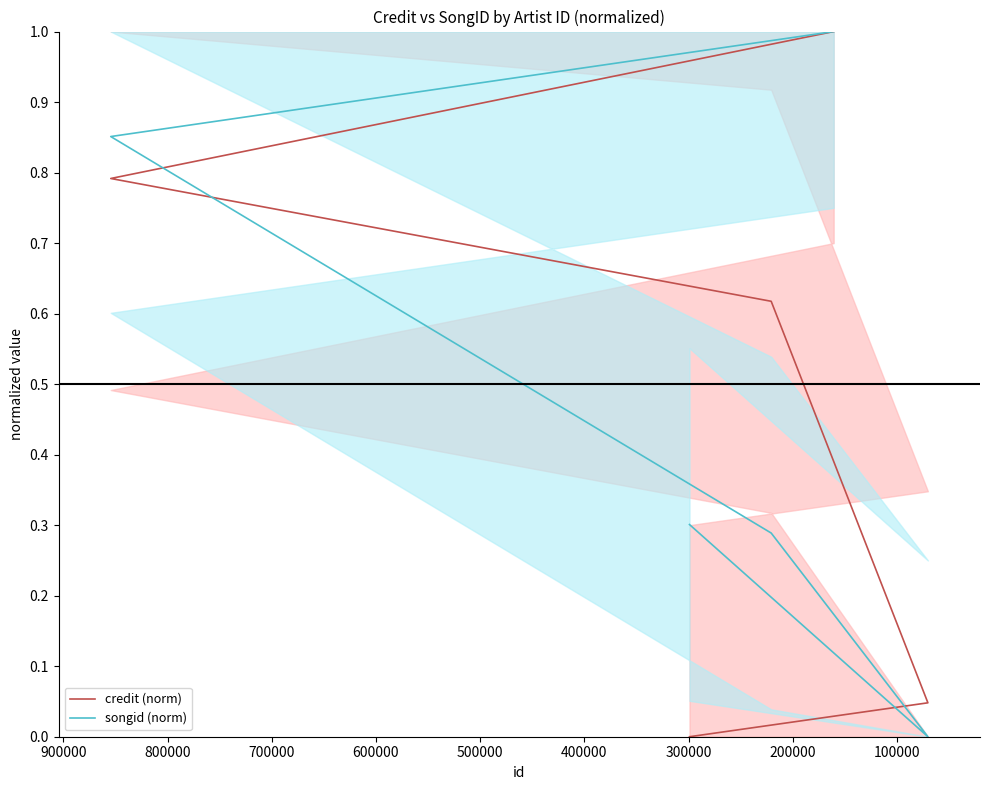

How many data points in songid (norm) are above 0?

4